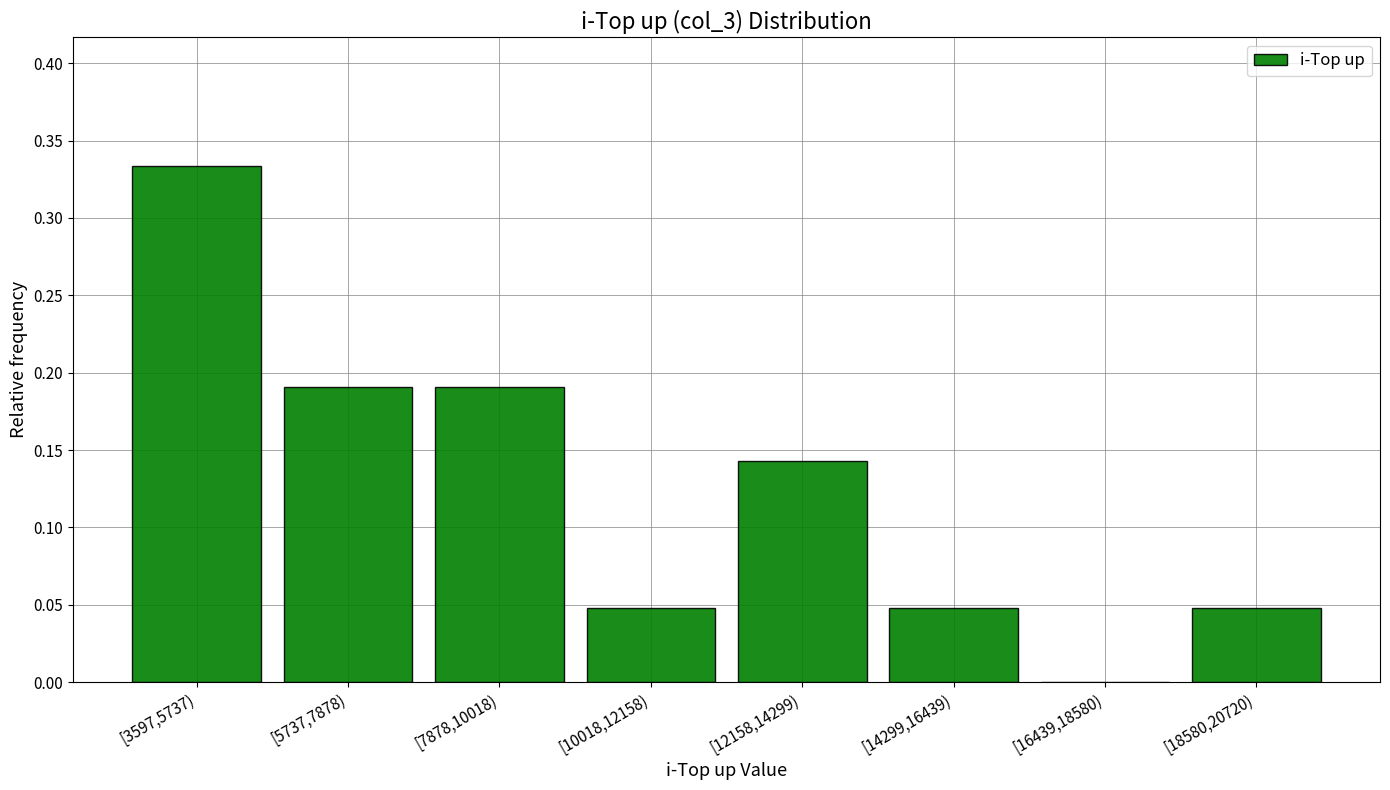

Which label corresponds to the largest value in the chart?

[3597,5737)